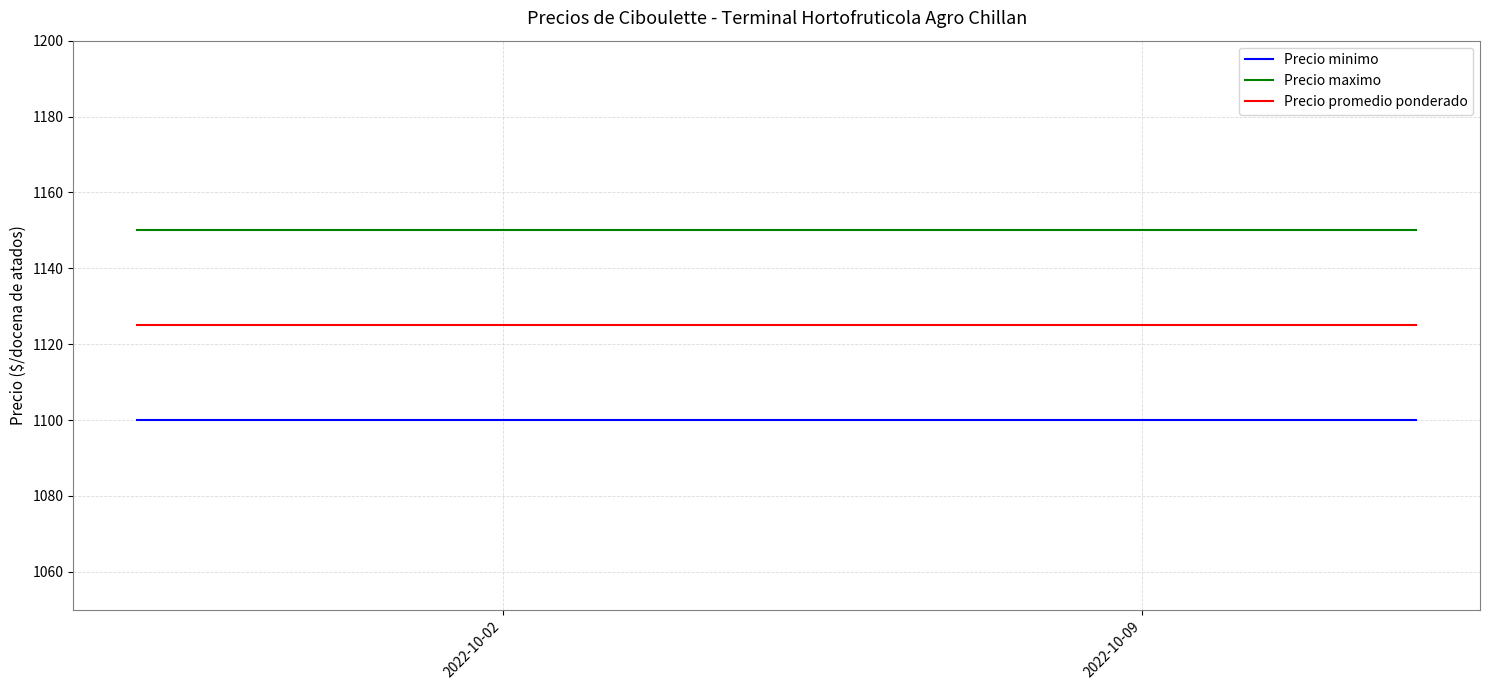

What is the smallest value displayed?

1100